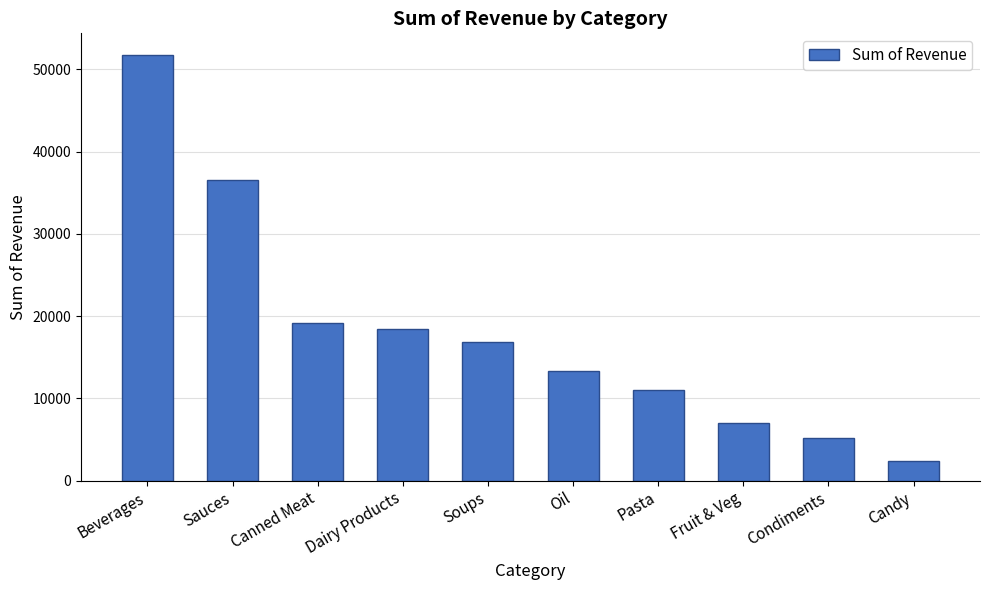

Reading right to left, transcribe all the data shown in this chart.

2422.5	5230.0	6942.0	11056.5	13322.4	16829.6	18444.0	19117.6	36560.0	51779.2